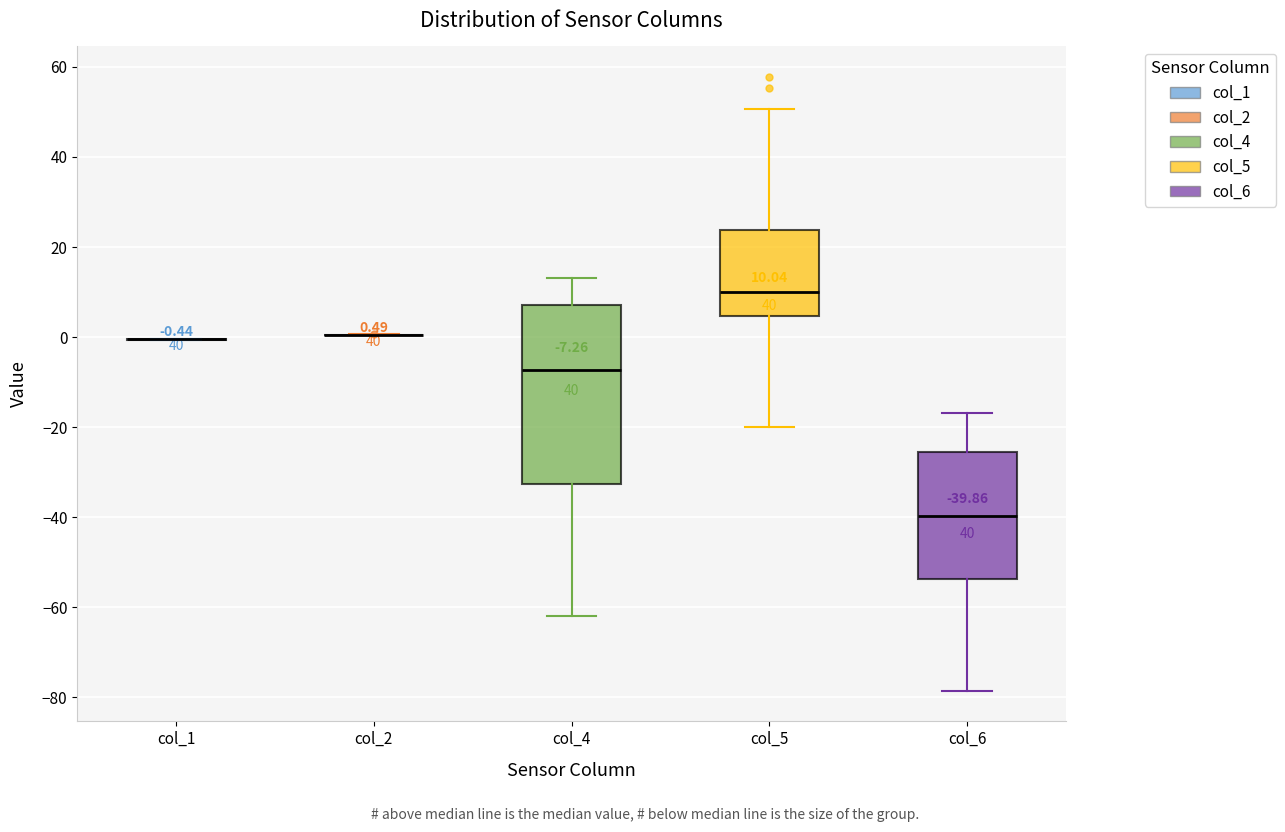

Comparing the boxes themselves (not the whiskers), which one is the tallest?

col_4